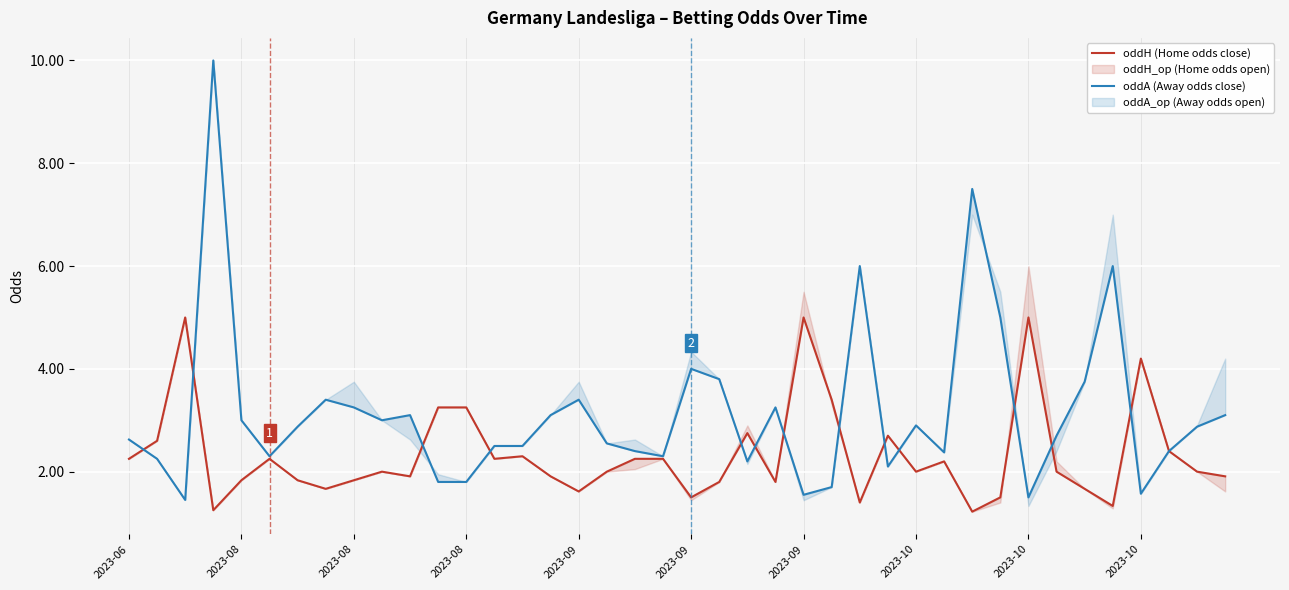

Which category has the lowest value in the oddA (Away odds close) series?

2023-08